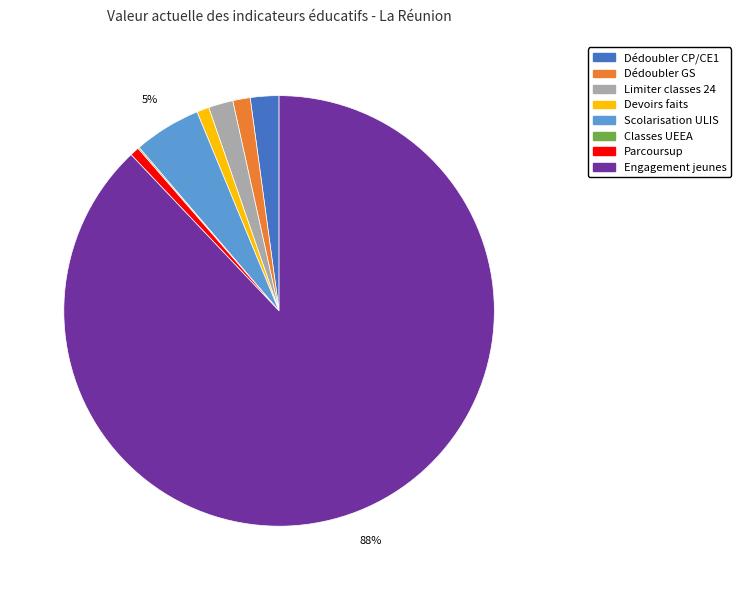

Which category has the biggest portion of the pie?

Engagement jeunes